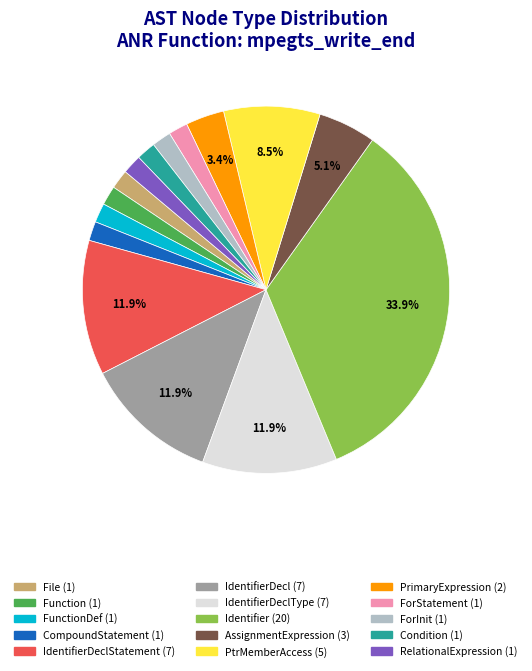

How many slices are in this pie chart?

15